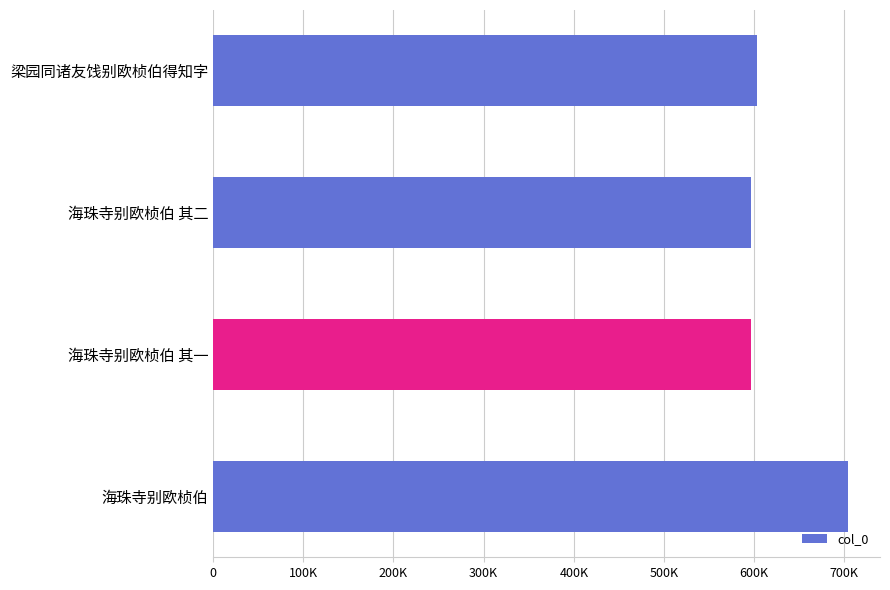

Are the bars horizontal?

Yes